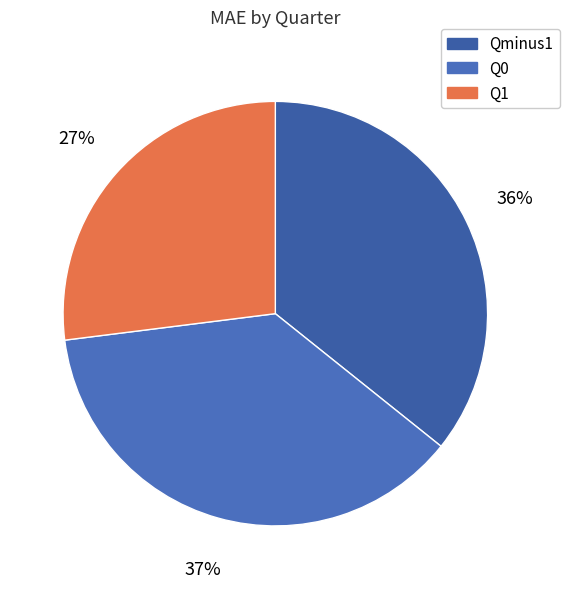

To the nearest percent, what is the average slice percentage?

33%